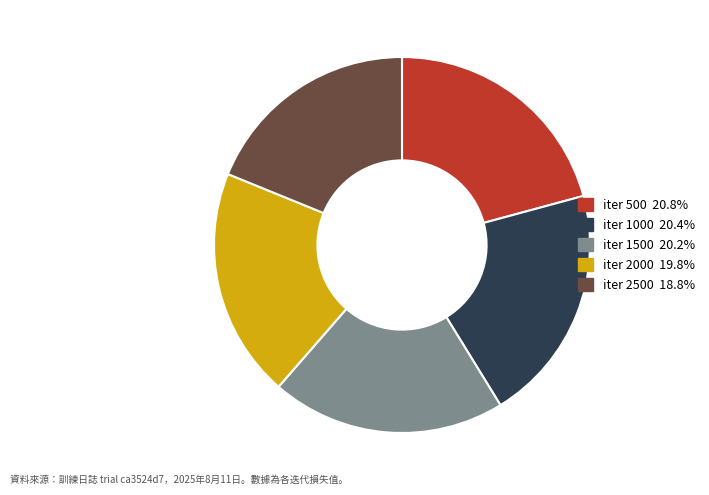

How many slices are in this pie chart?

5